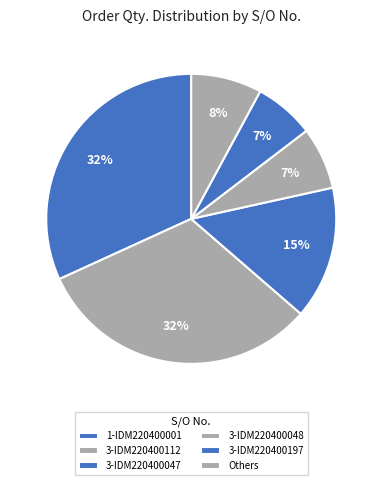

Which category has the biggest portion of the pie?

SO03-IDM220400112